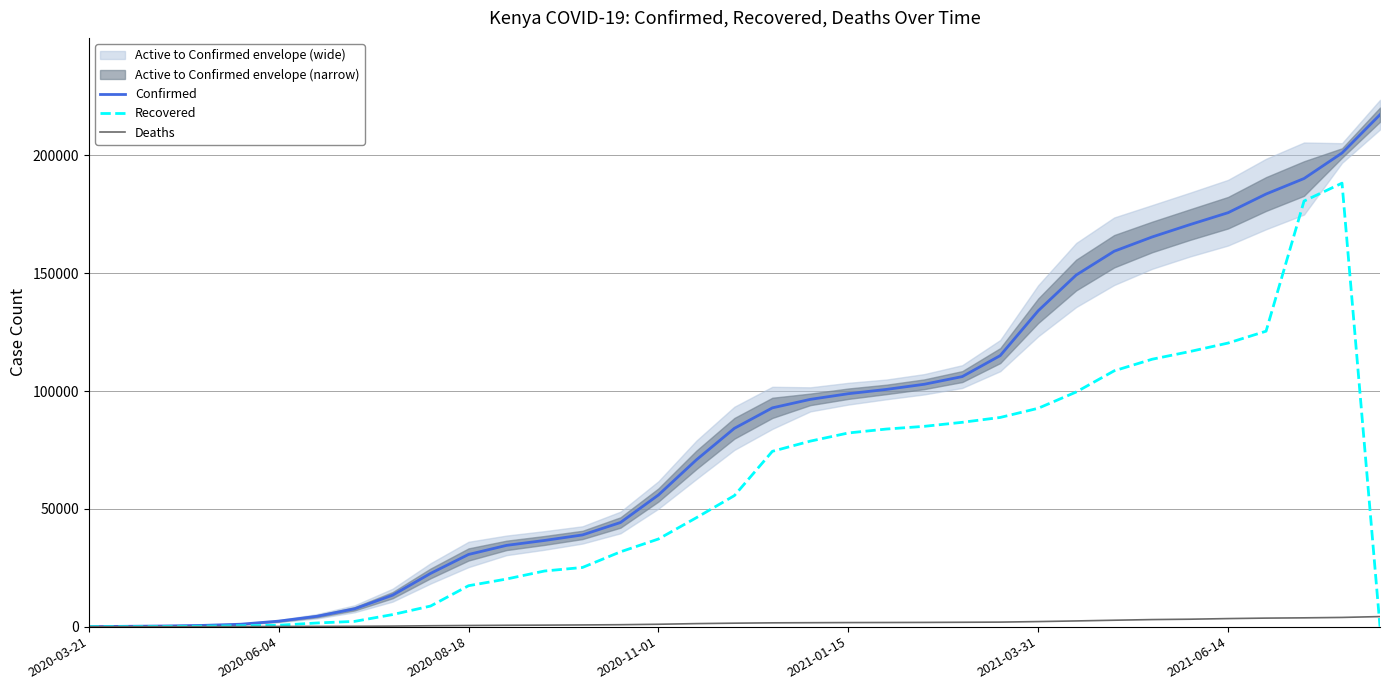

How many positive values does the Deaths series have?

34